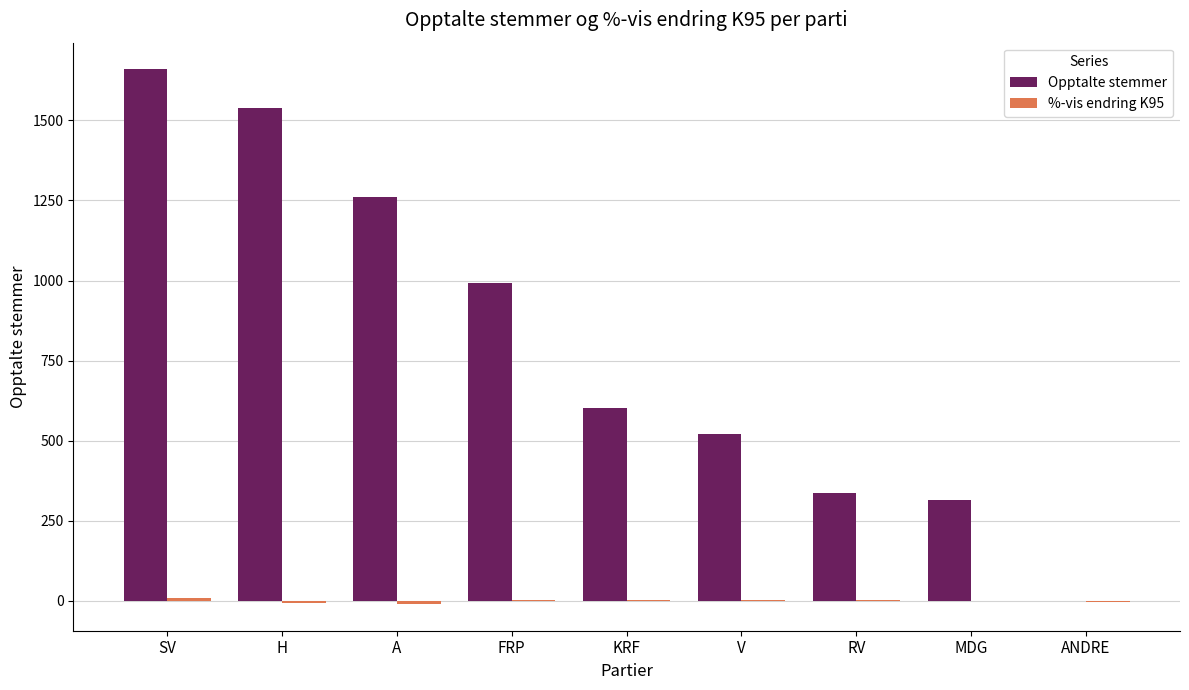

At which label is Opptalte stemmer closest to 829?

FRP